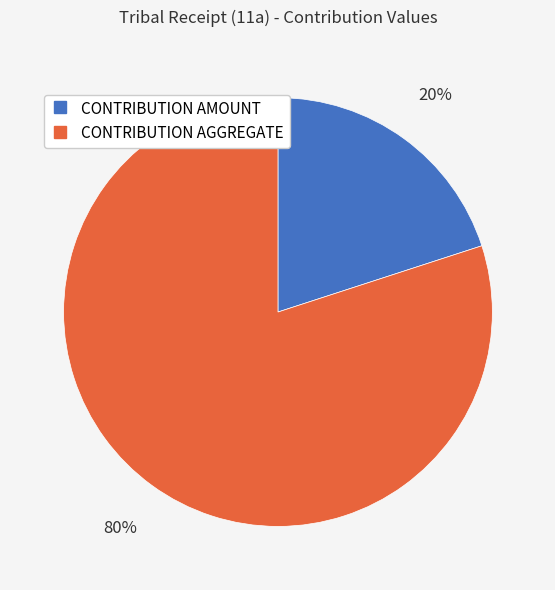

Count the number of slices in the pie.

2